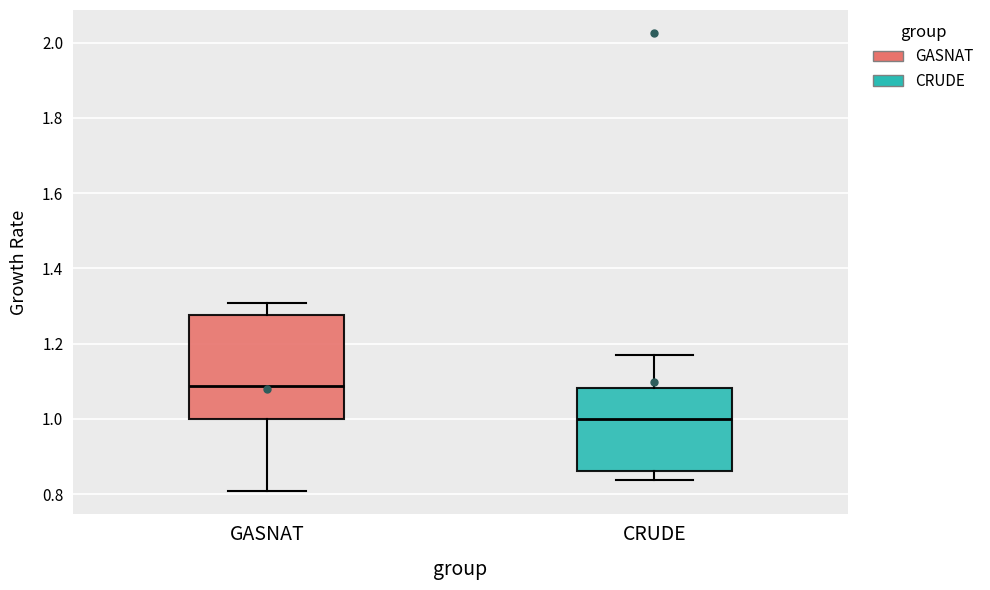

Reading left to right, transcribe this box plot: for each box, give where its median line is, the range the box spans, and where its two whiskers end, as read against the y-axis. The values are not printed on the chart, so give them approximately, as read against the axis.

GASNAT: median 1.08, box 1.00 to 1.28, whiskers 0.80 to 1.30
CRUDE: median 1.00, box 0.86 to 1.08, whiskers 0.84 to 1.16